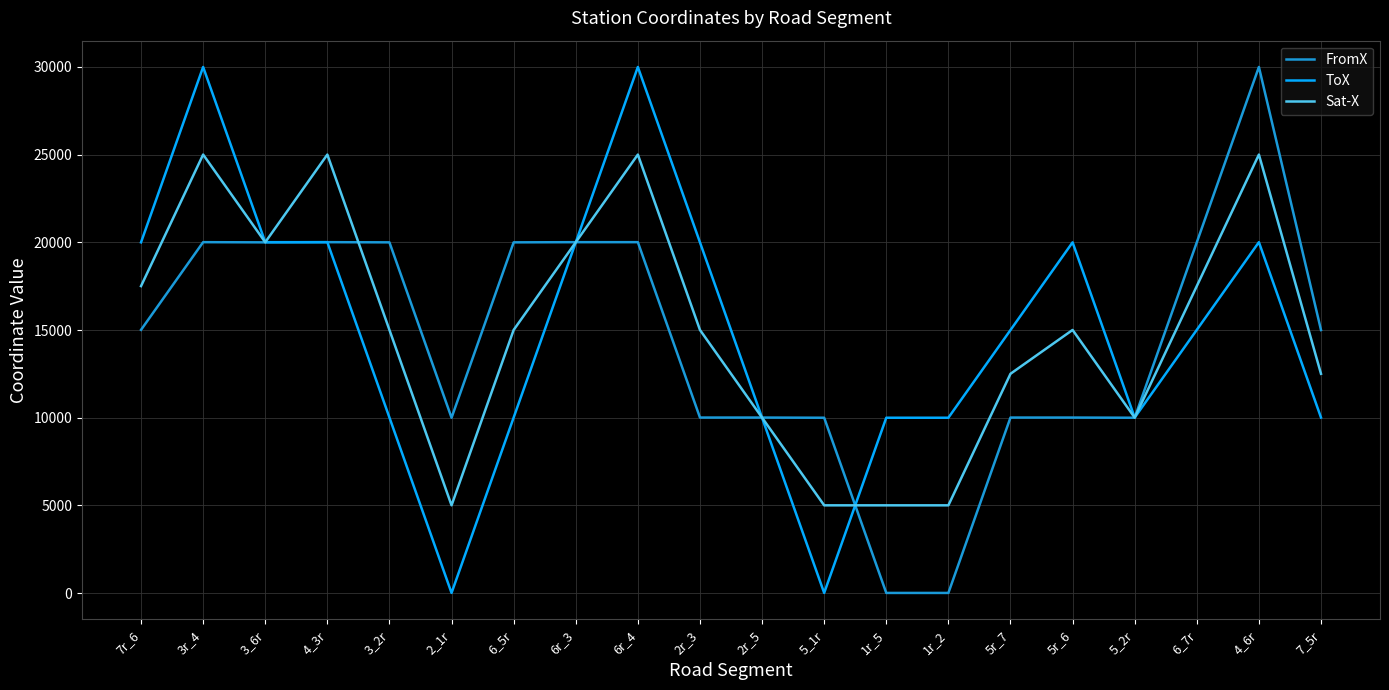

True or false: Sat-X and FromX cross at least once.

True